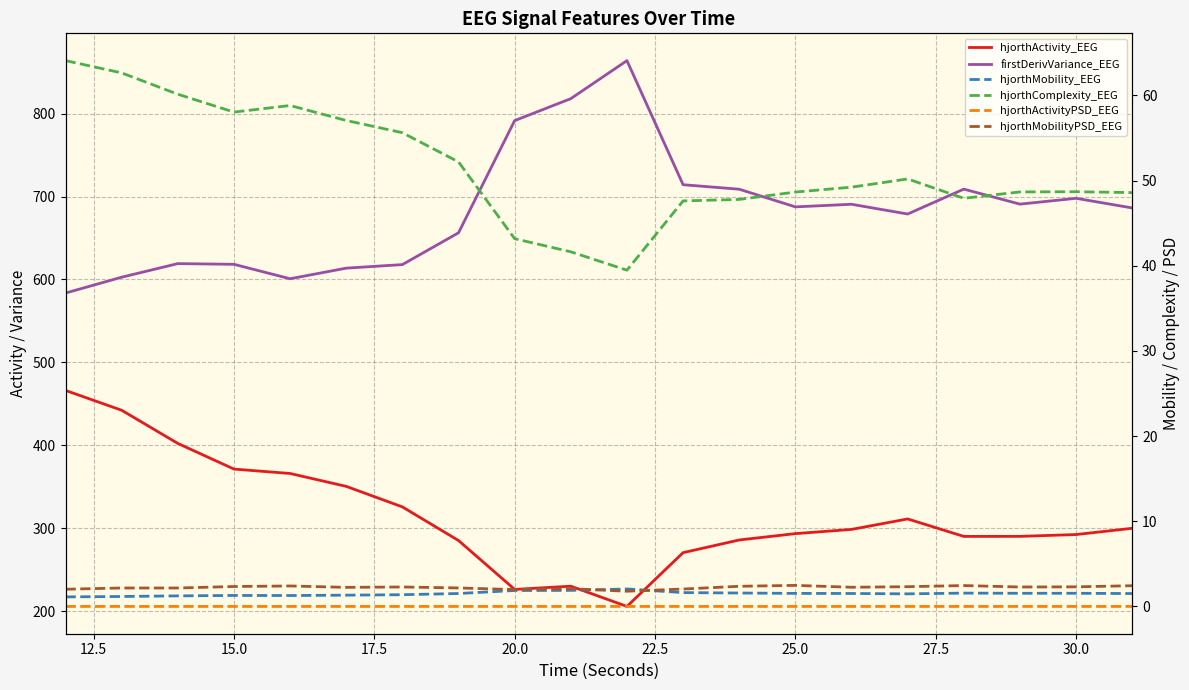

True or false: firstDerivVariance_EEG and hjorthMobilityPSD_EEG cross at least once.

False